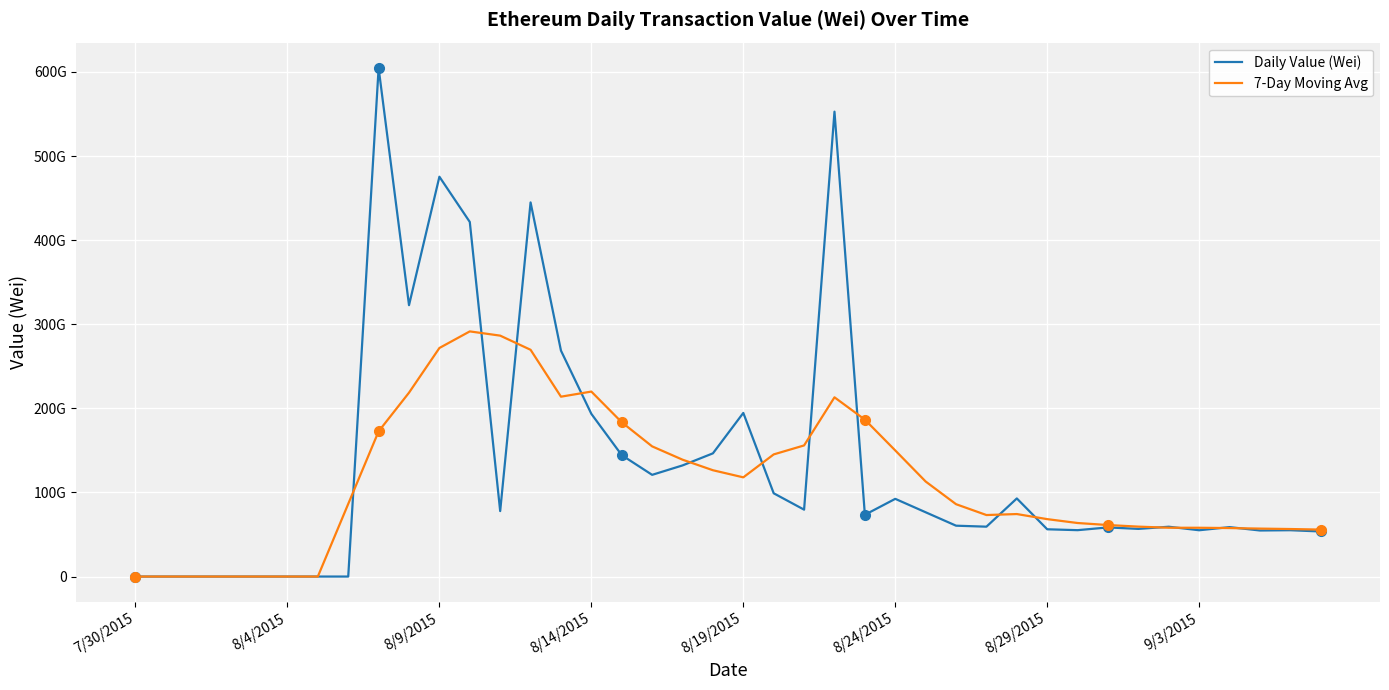

Between 10 and 18, which series saw the biggest shift?

Daily Value (Wei)